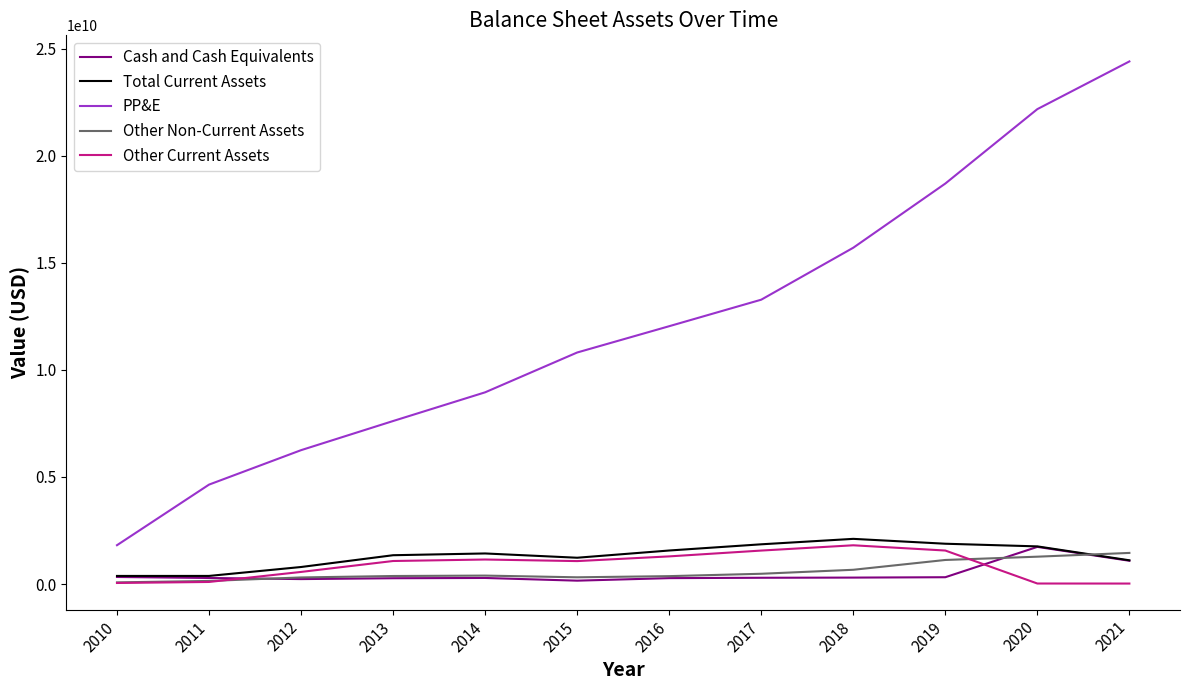

In Other Non-Current Assets, how many points are lower than both neighbors (excluding endpoints)?

1